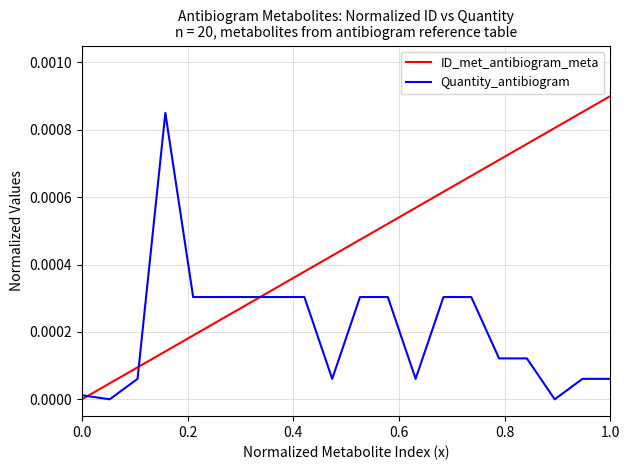

Which series has the largest total across all categories?

ID_met_antibiogram_meta